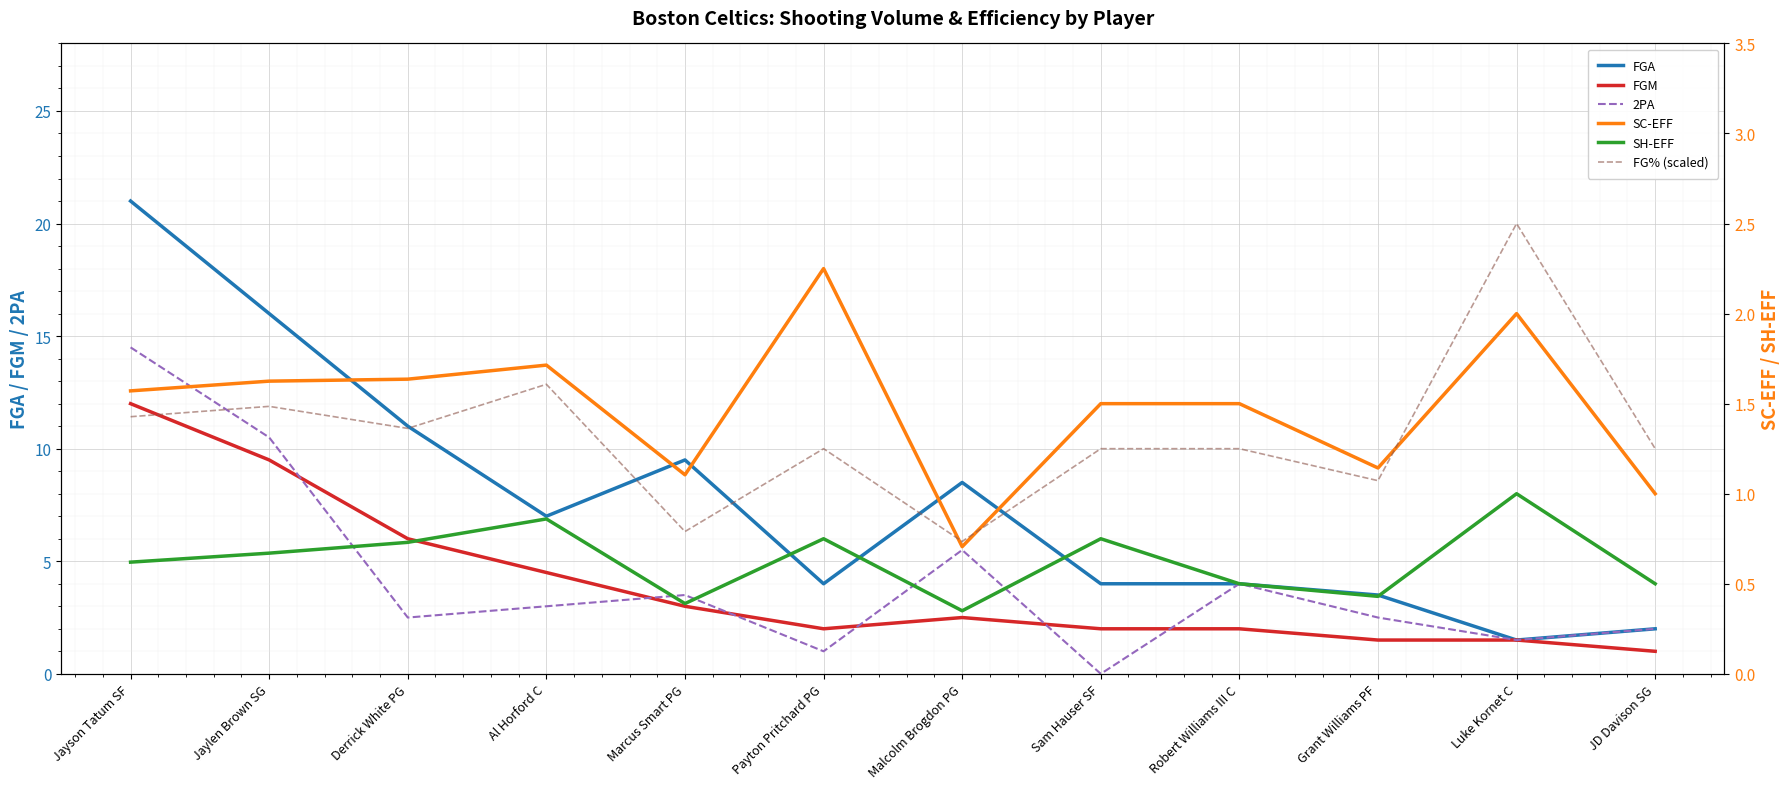

Which series has the largest range (max minus min)?

FGA